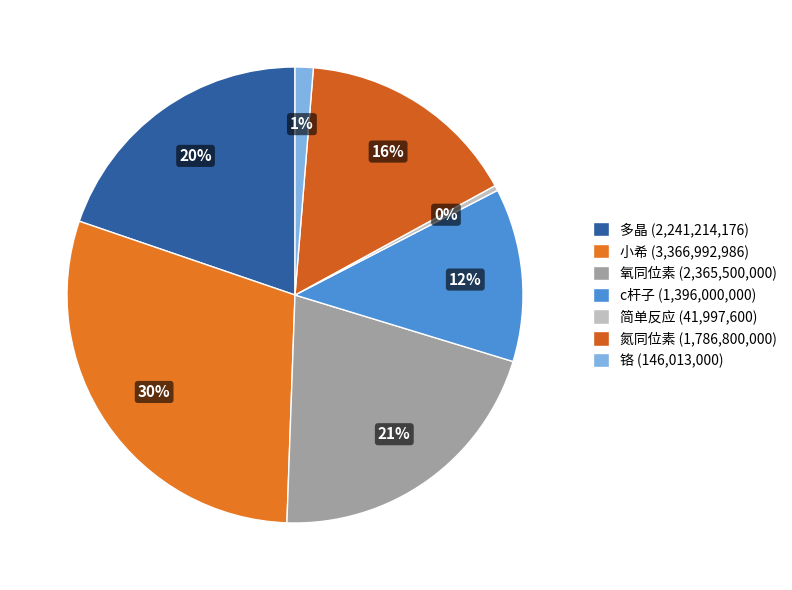

To the nearest percent, what is the combined percentage of 小希 and 铬?

31%